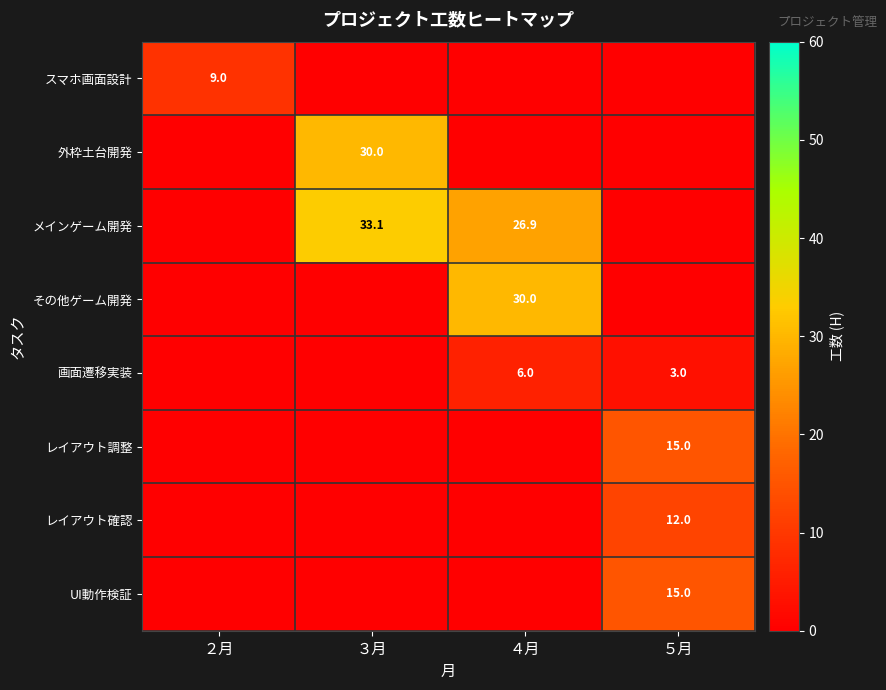

At how many categories does at least one series exceed 27?

2